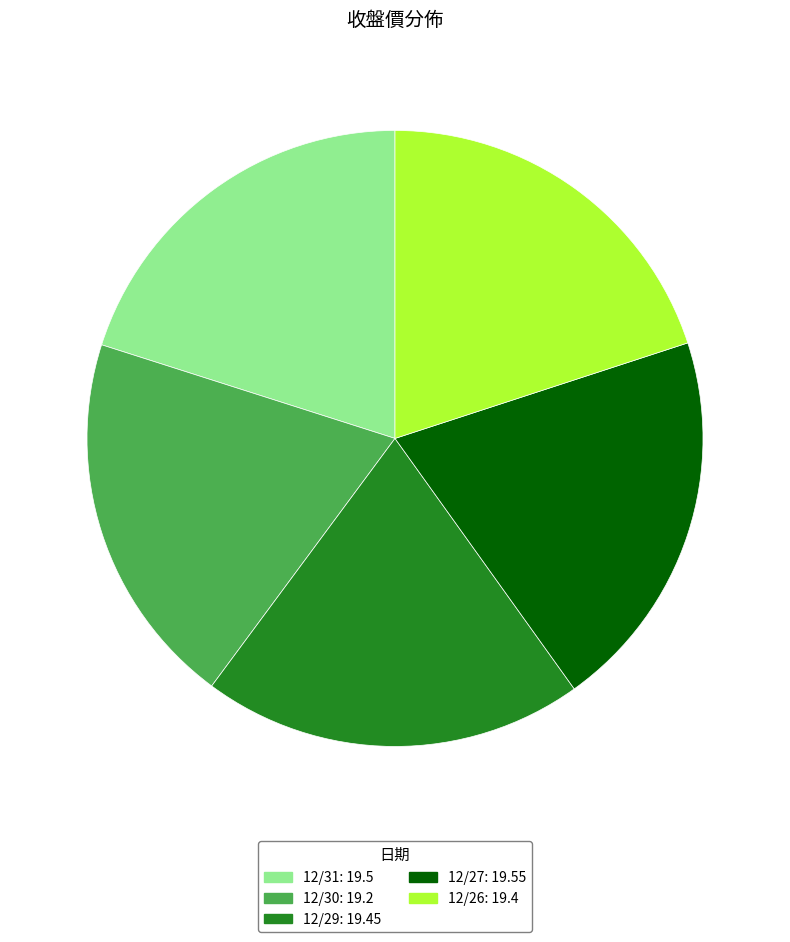

Does any single category account for the majority?

No